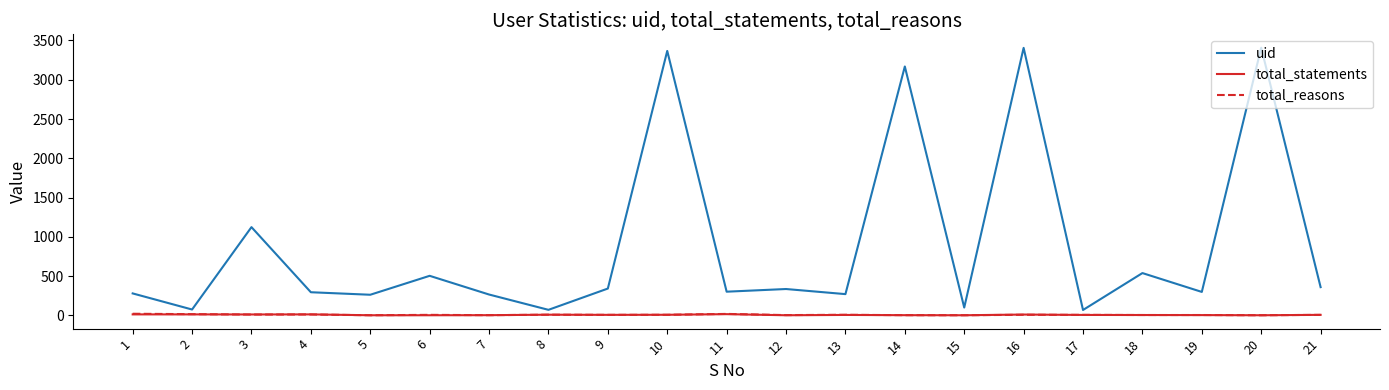

Is the value of uid at 16 greater than the value of total_reasons at 11?

Yes